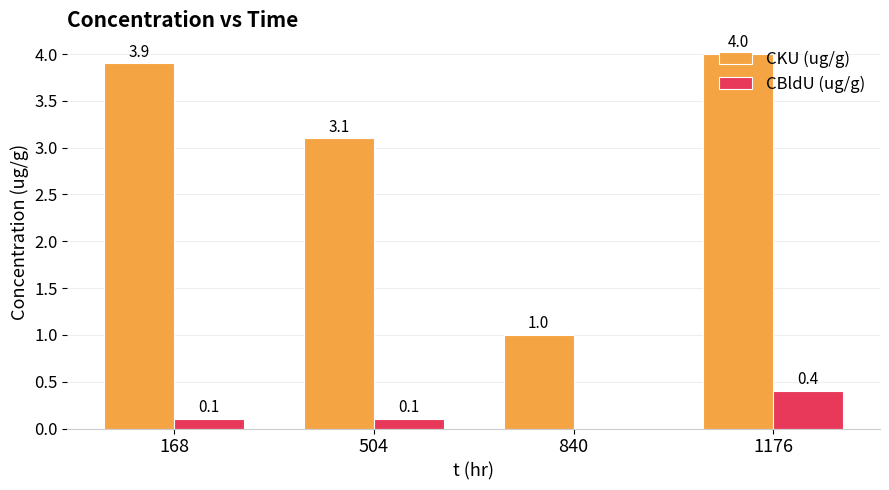

Which series has the largest range (max minus min)?

CKU (ug/g)